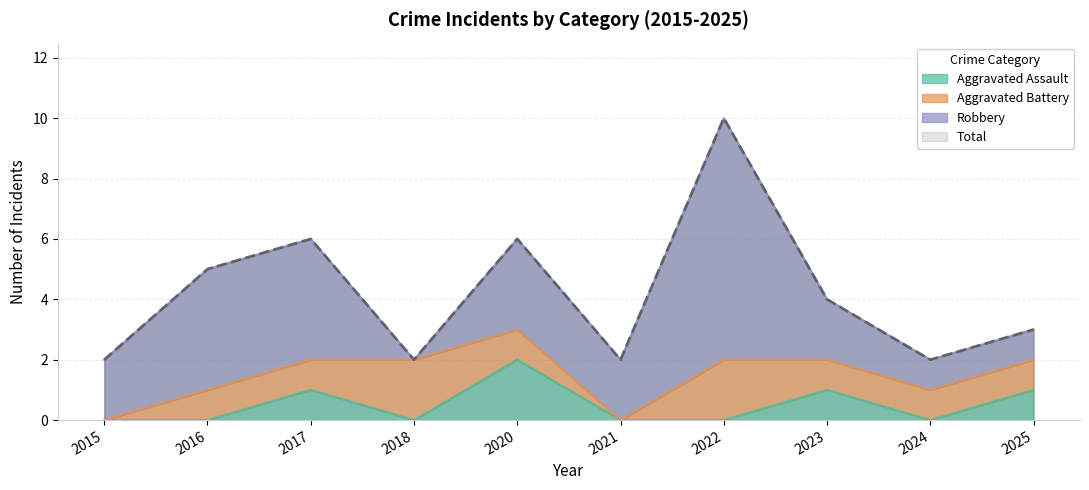

What is the difference between the Total values at 2018 and 2020?

4